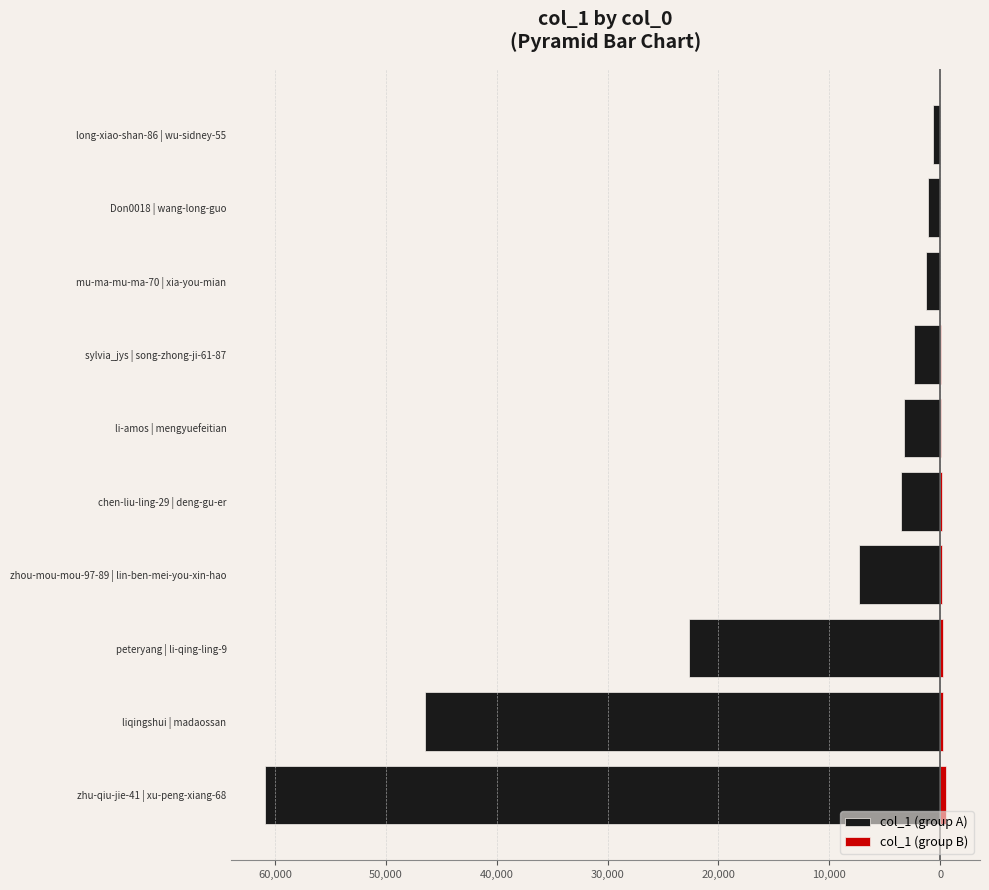

At how many categories does at least one series exceed -27026?

10